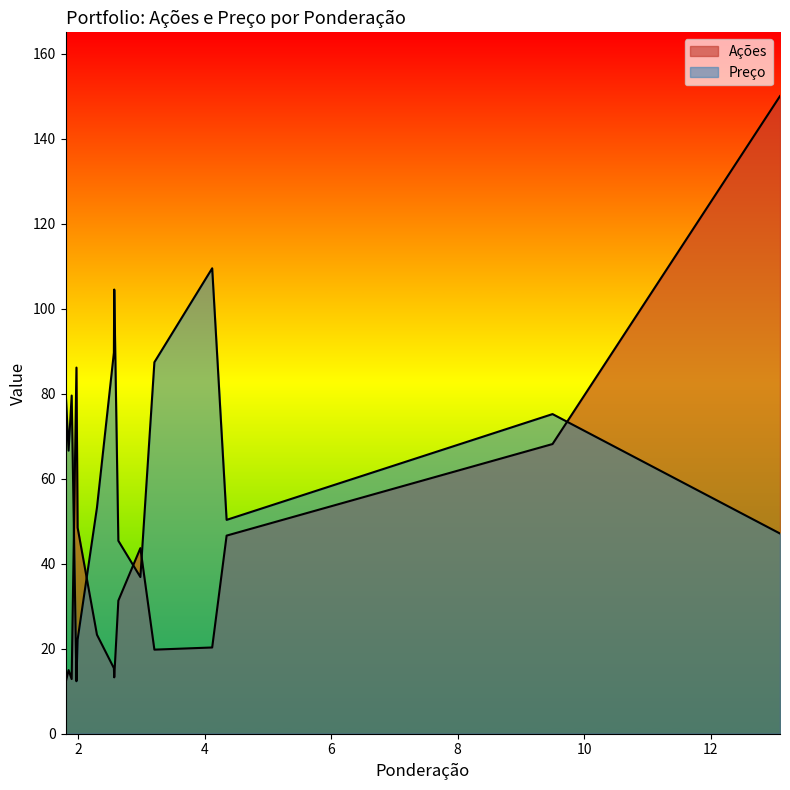

What is the difference between the maximum and minimum values in the Ações series?

138.0